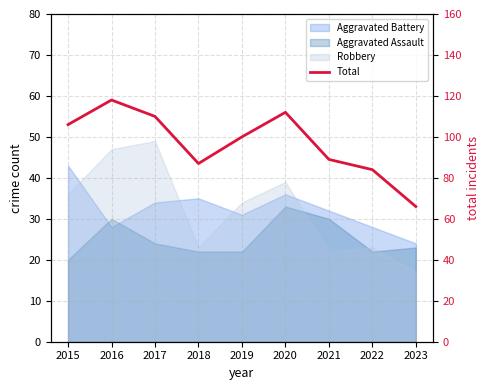

At which category does the chart reach its peak across all series?

2016